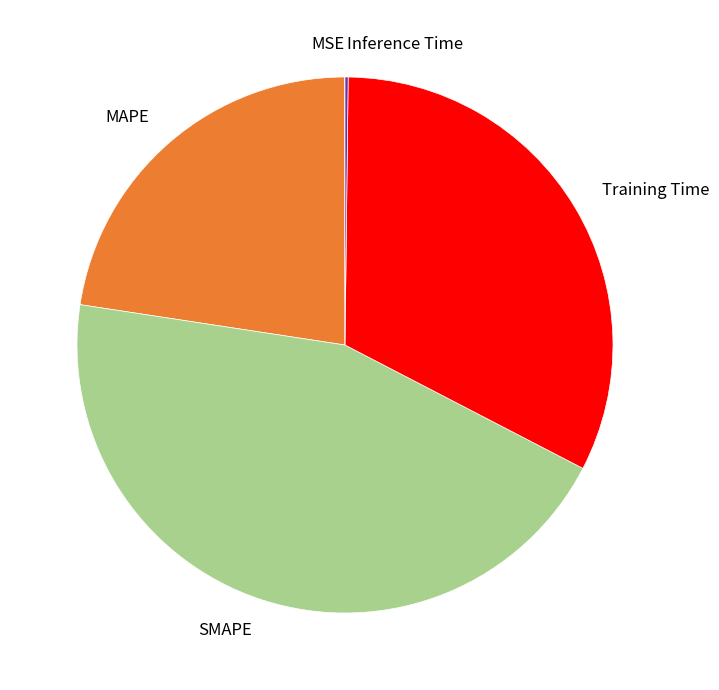

Is it true that MAPE is 23% of the pie?

True